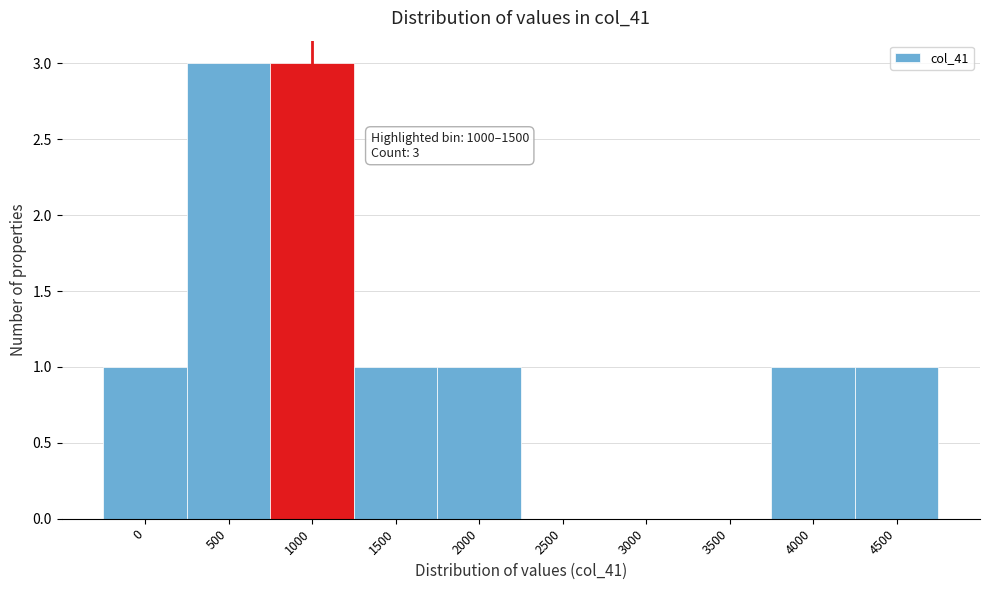

Reading right to left, extract all data points from this chart.

4500=1	4000=1	3500=0	3000=0	2500=0	2000=1	1500=1	1000=3	500=3	0=1